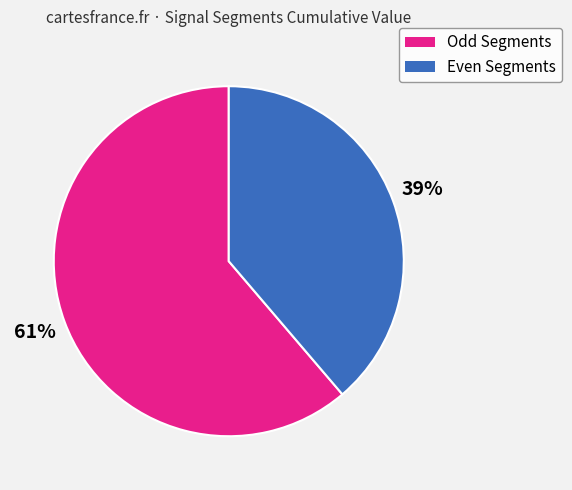

Count the number of slices in the pie.

2